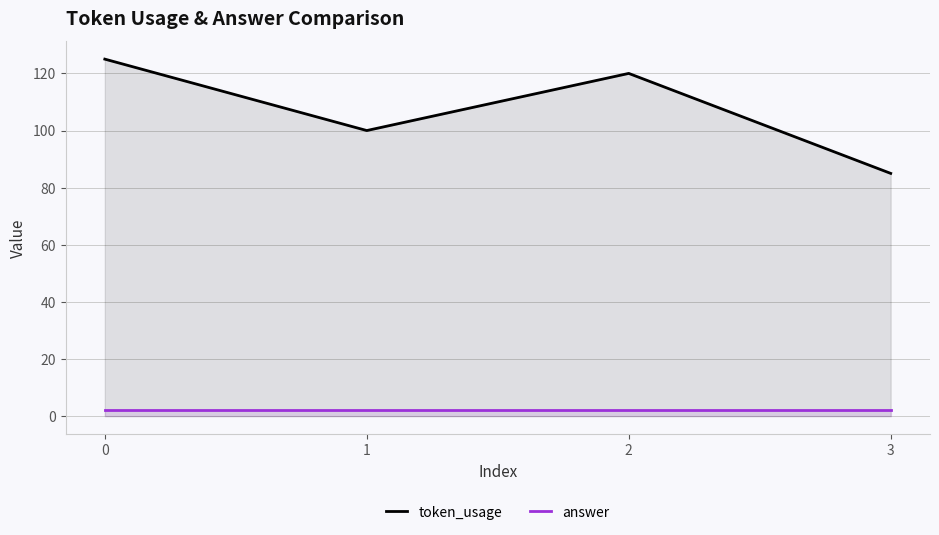

What is the difference between the highest and lowest values at 2?

118